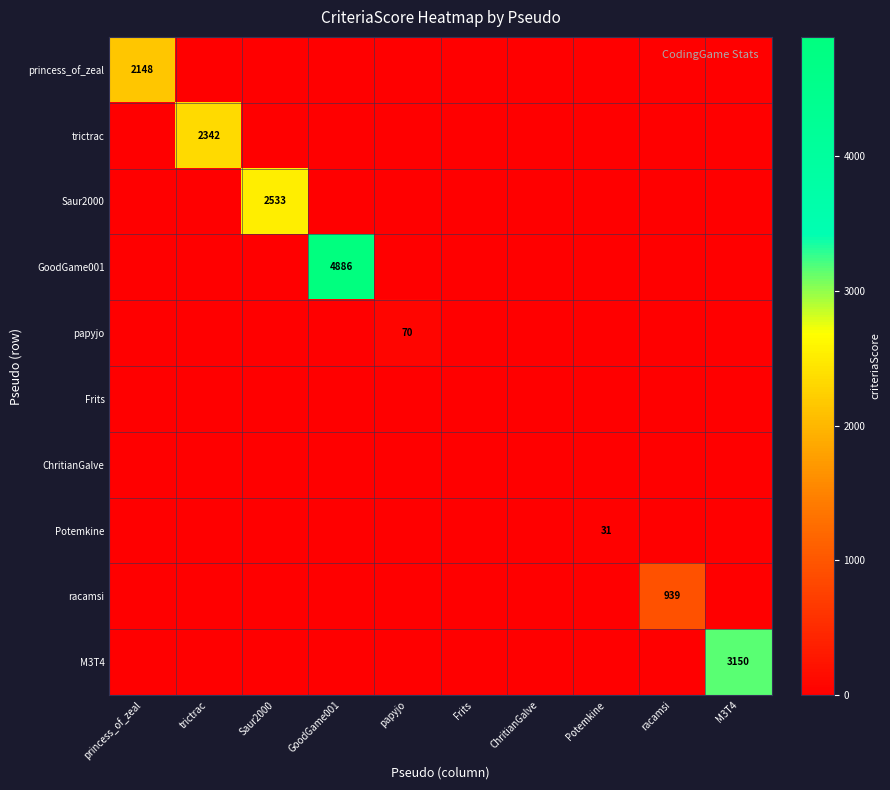

Which series has the largest range (max minus min)?

GoodGame001